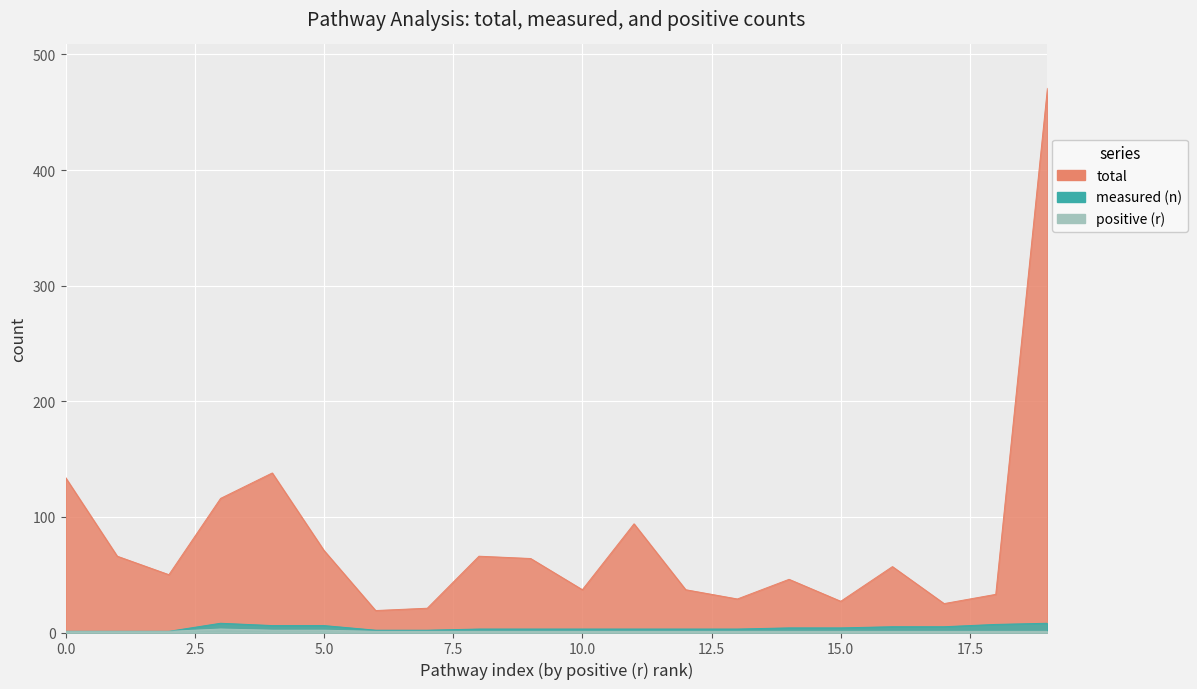

Count the number of categories in the chart.

20